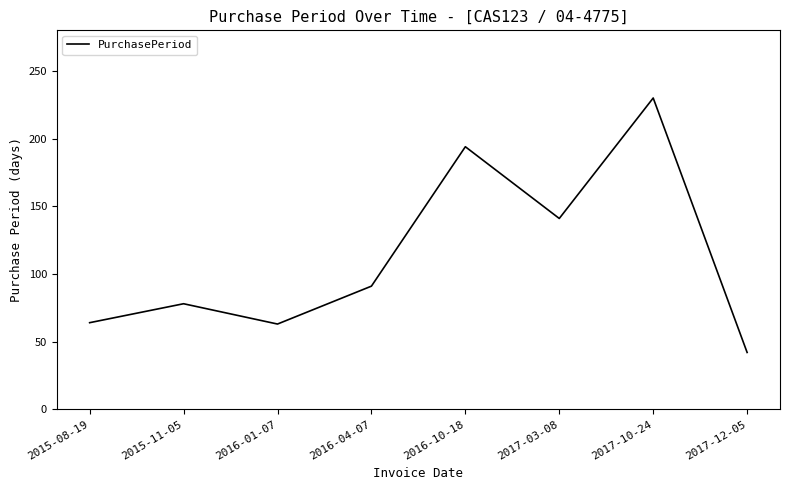

At which category does the chart reach its minimum across all series?

2017-12-05